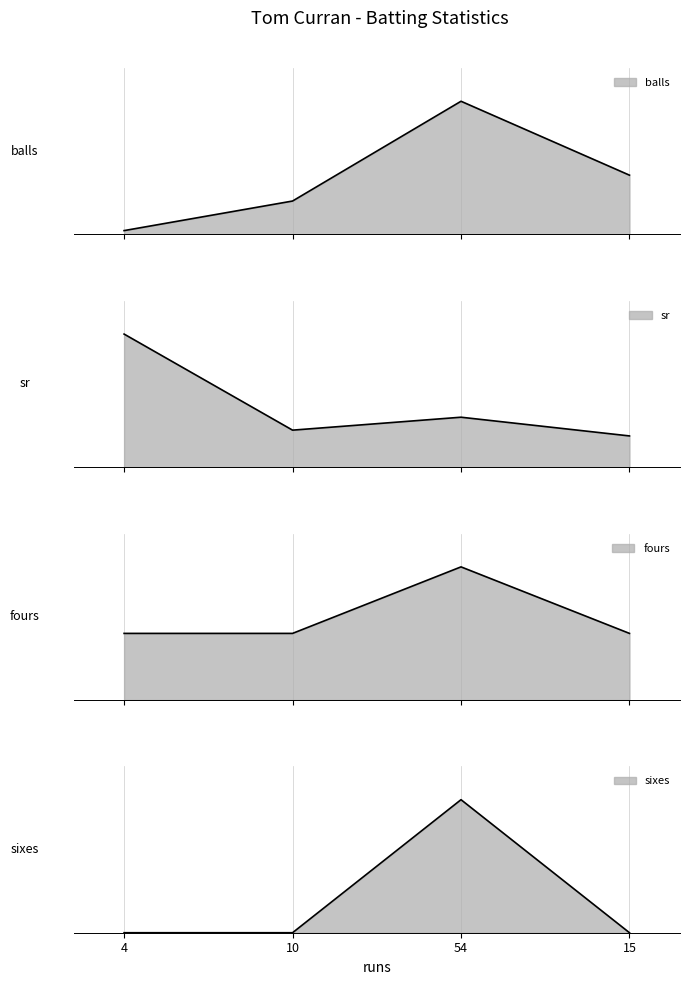

True or false: sr and balls cross at least once.

False